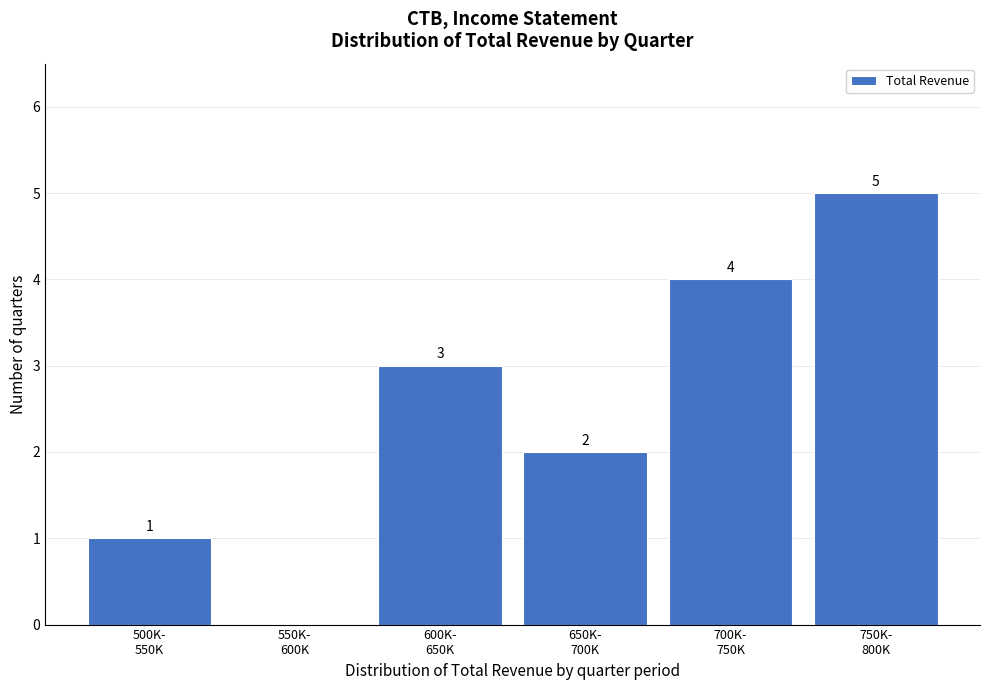

How many values are between 1 and 4?

4